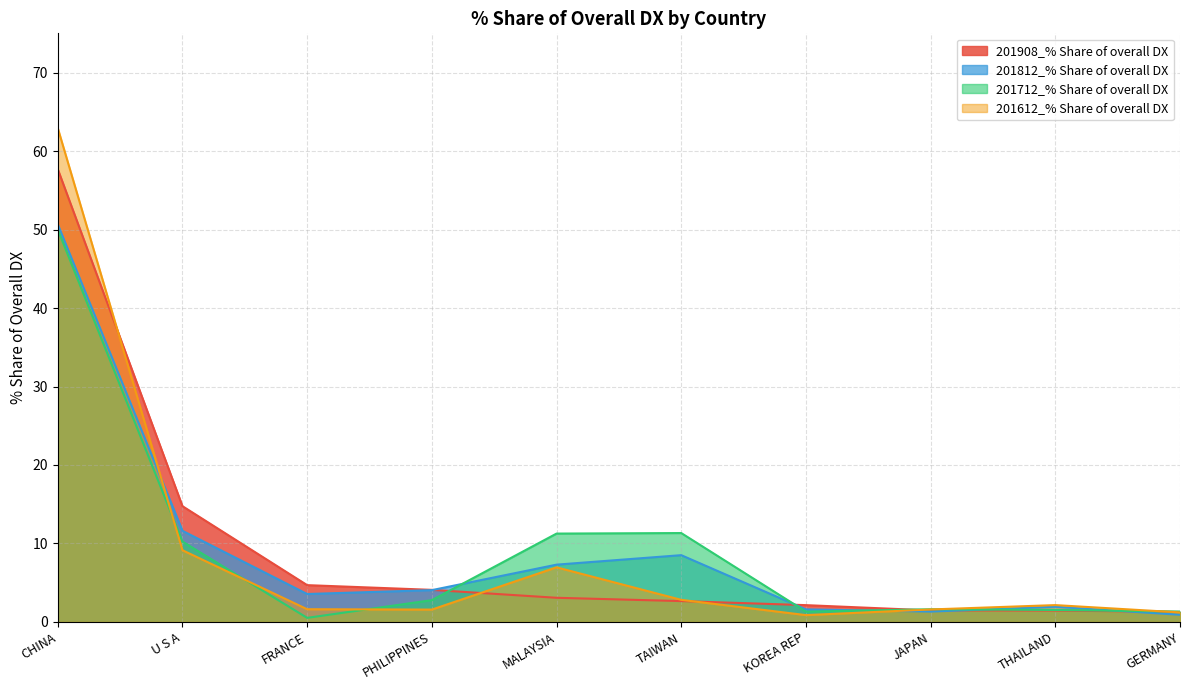

What is the label of the 8th point from the right?

FRANCE